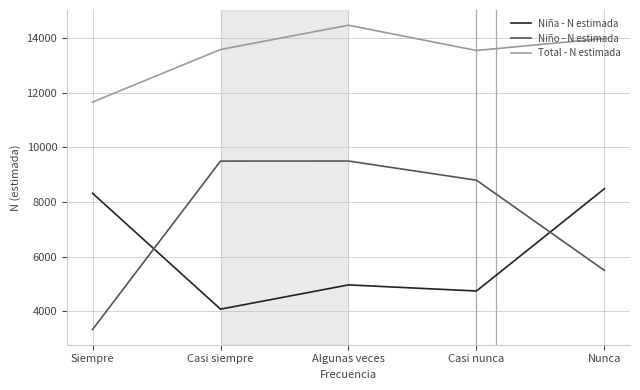

What is the sum of the Niño - N estimada values at Nunca and Casi siempre?

14998